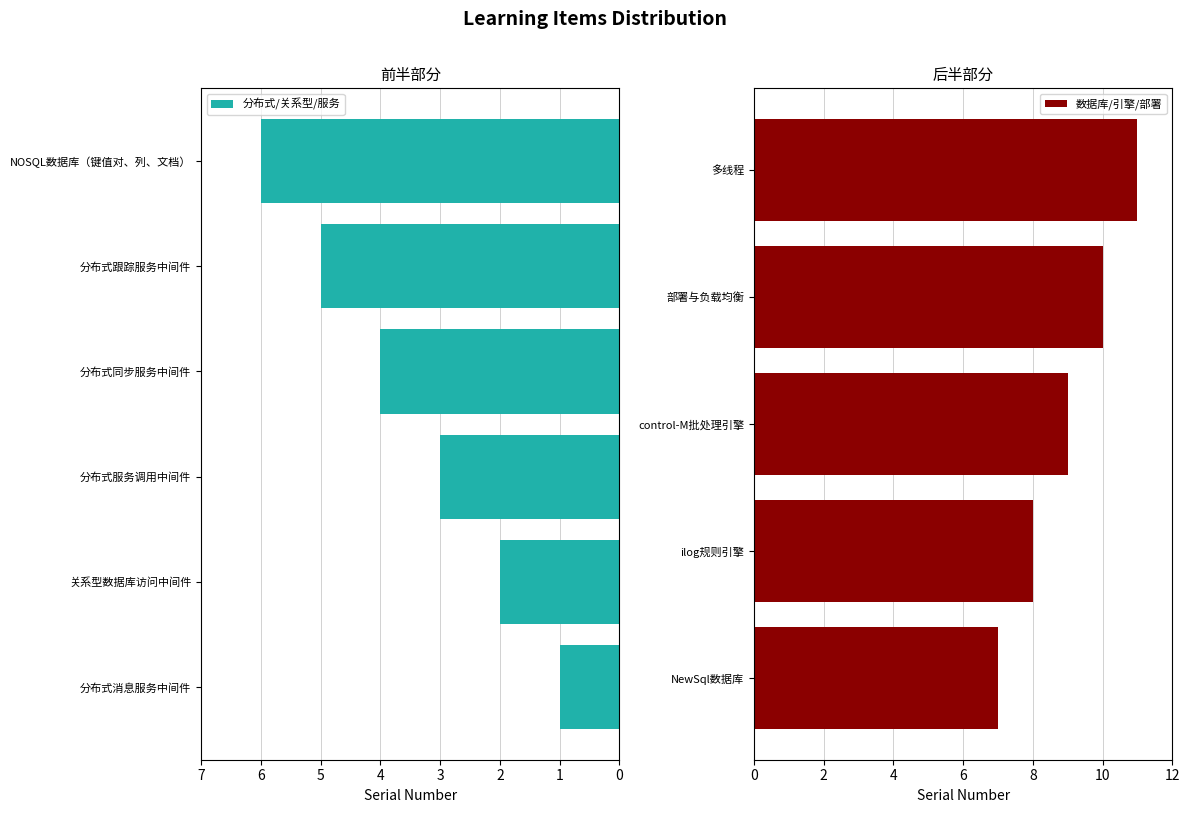

What is the label of the 3rd bar from the left?

分布式服务调用中间件